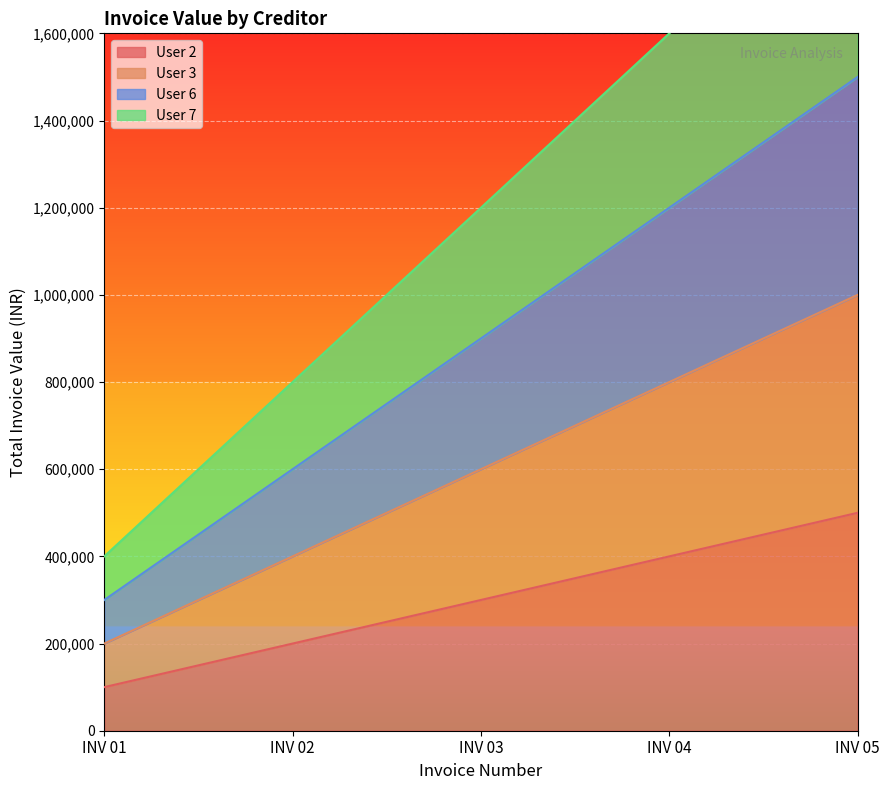

The User 3 series shows 1475327 at INV 05. True or false?

False